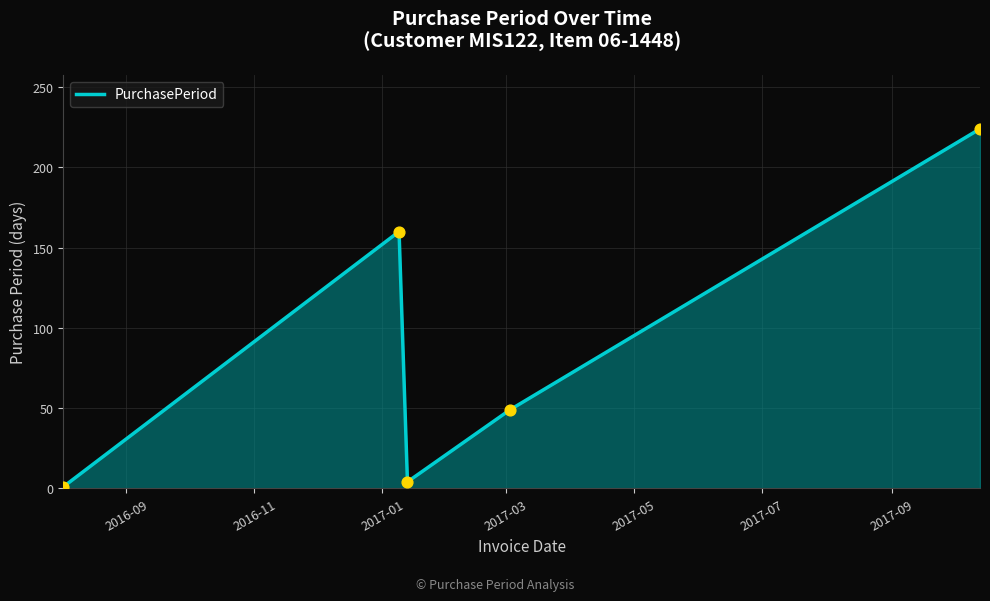

What is the greatest value displayed?

224